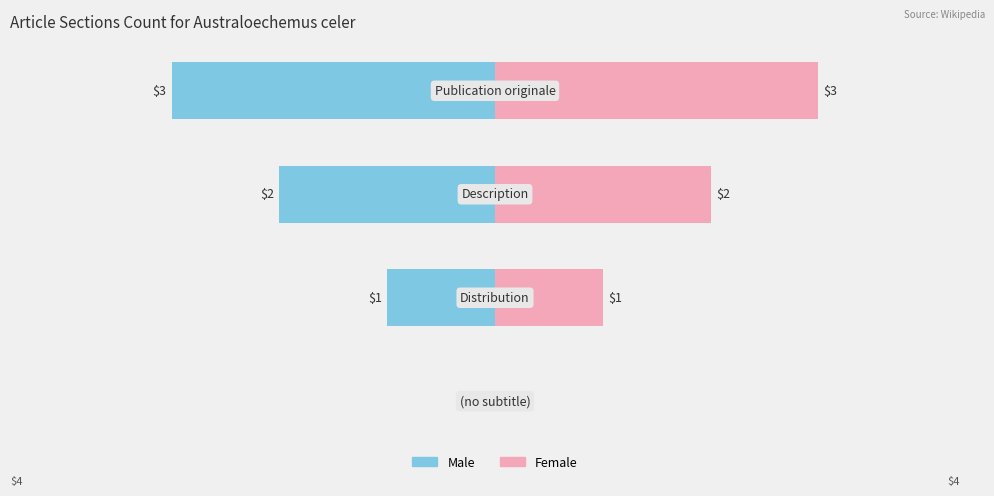

Rank the series by their maximum value, from highest to lowest.

Female, Male